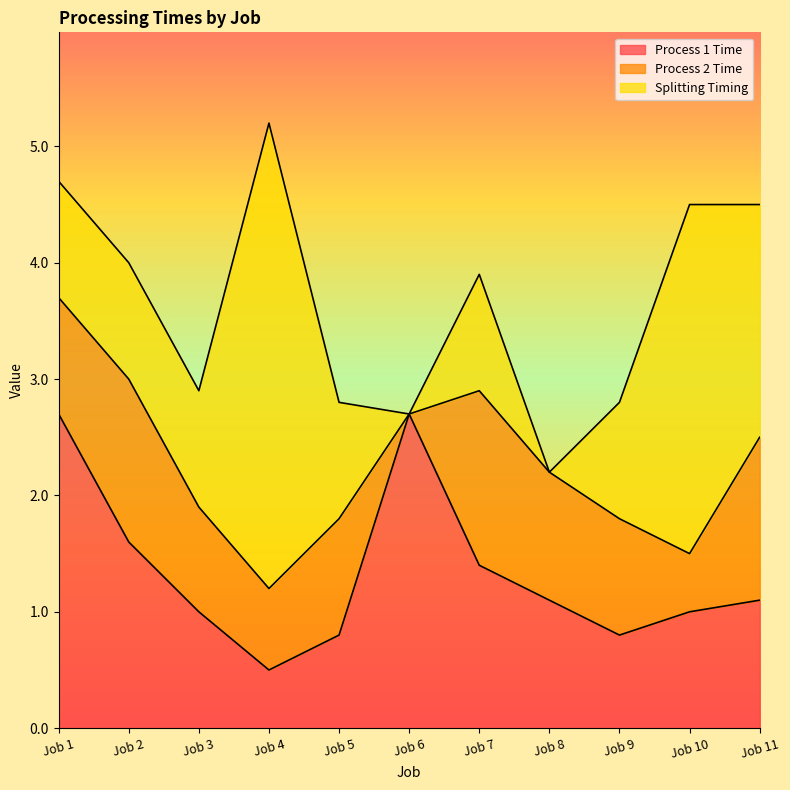

List the labels in order of Process 2 Time value, smallest first.

Job 6, Job 10, Job 4, Job 3, Job 1, Job 5, Job 9, Job 8, Job 2, Job 11, Job 7